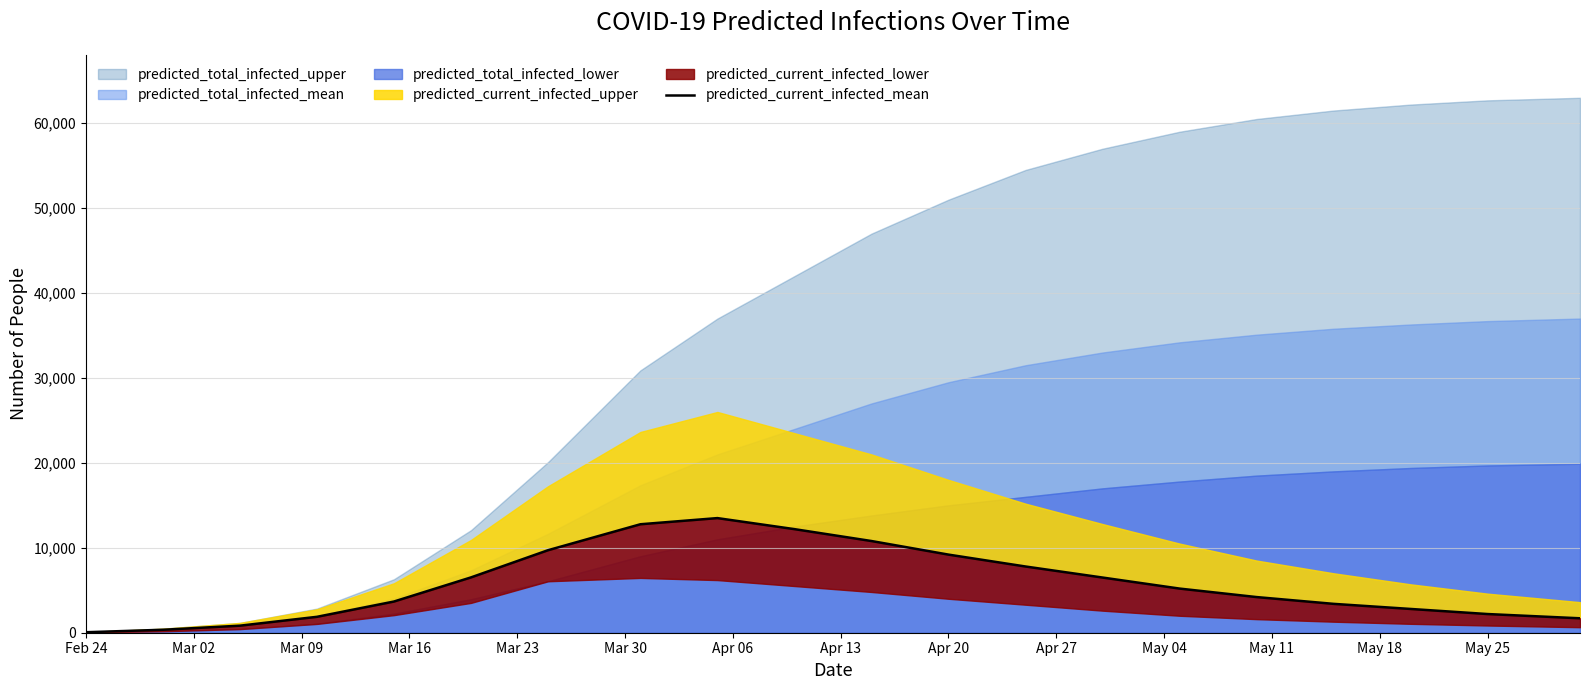

True or false: the data has more than 2 interior local peaks.

False